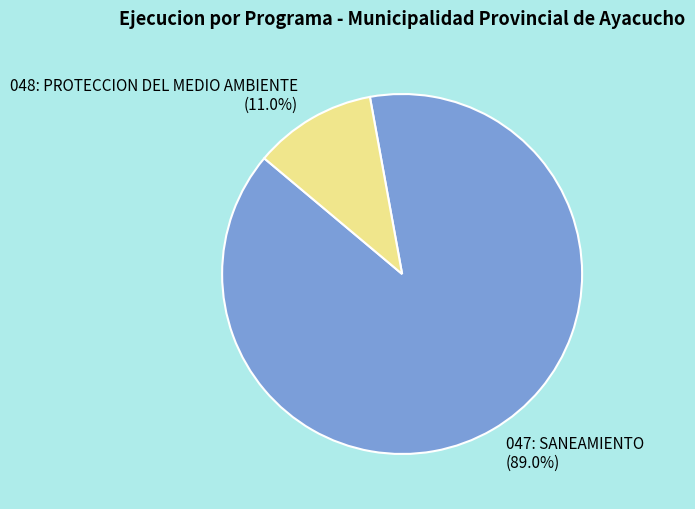

What percentage is NOT represented by 047: SANEAMIENTO?

11.0%